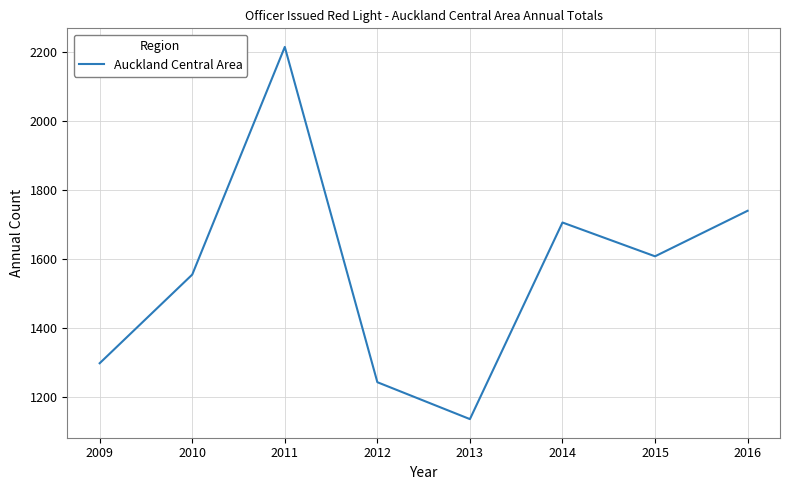

How many lines are shown in the chart?

1